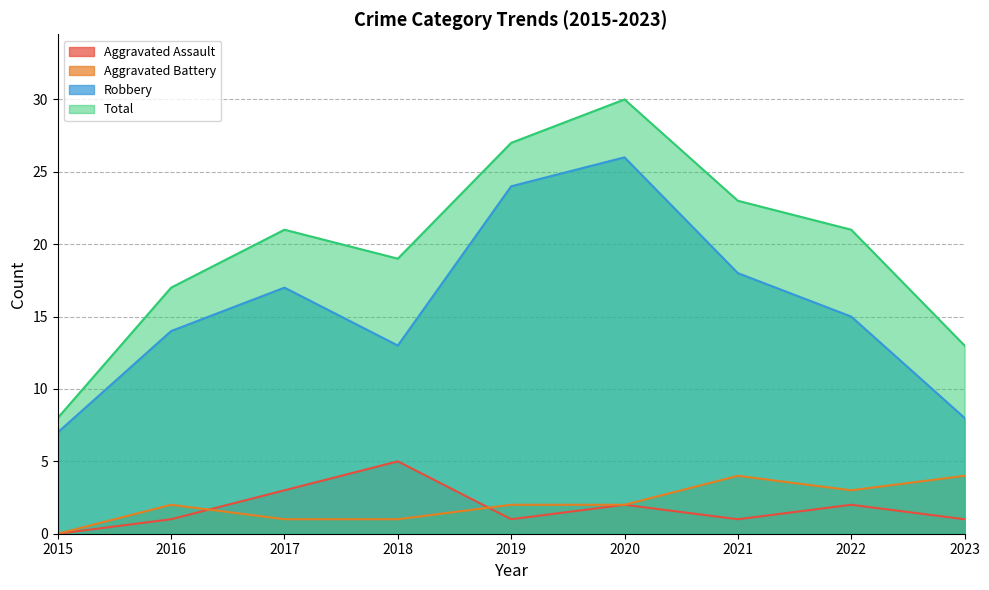

True or false: Robbery has more than 2 points higher than both neighbors.

False